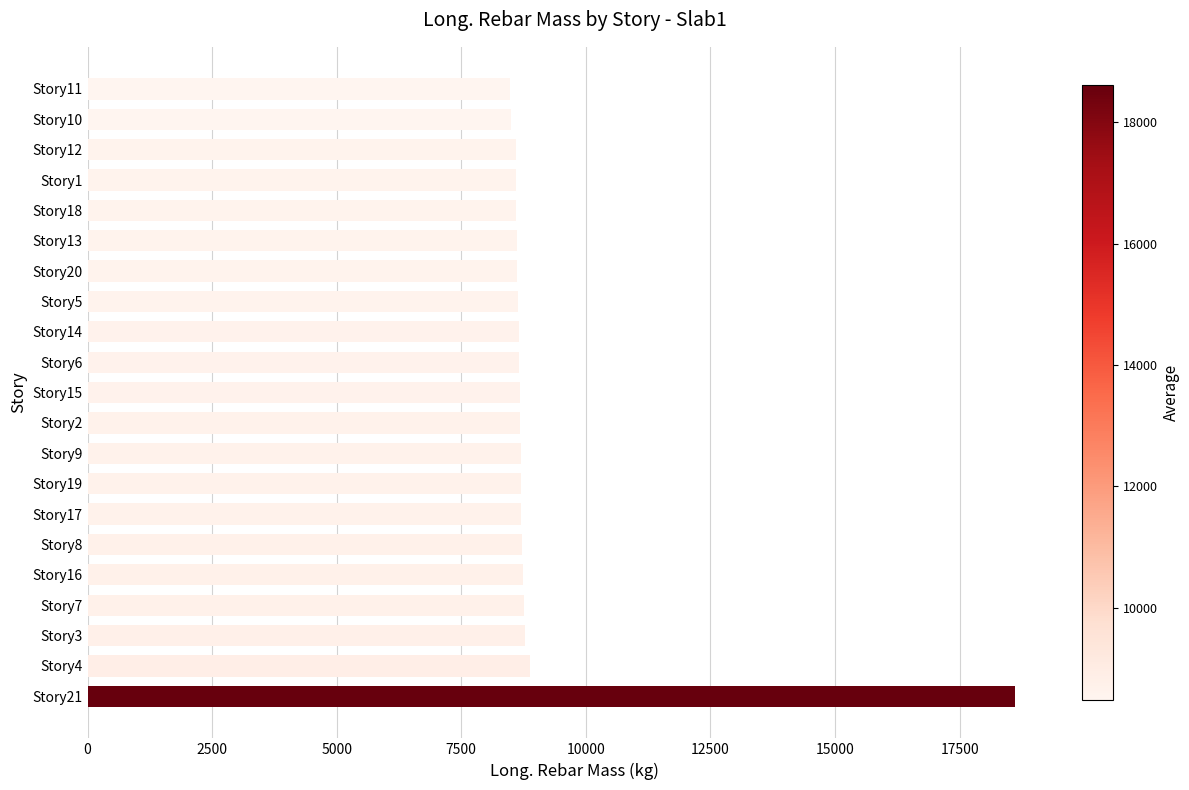

What is the difference between the second highest and second lowest values?

390.6